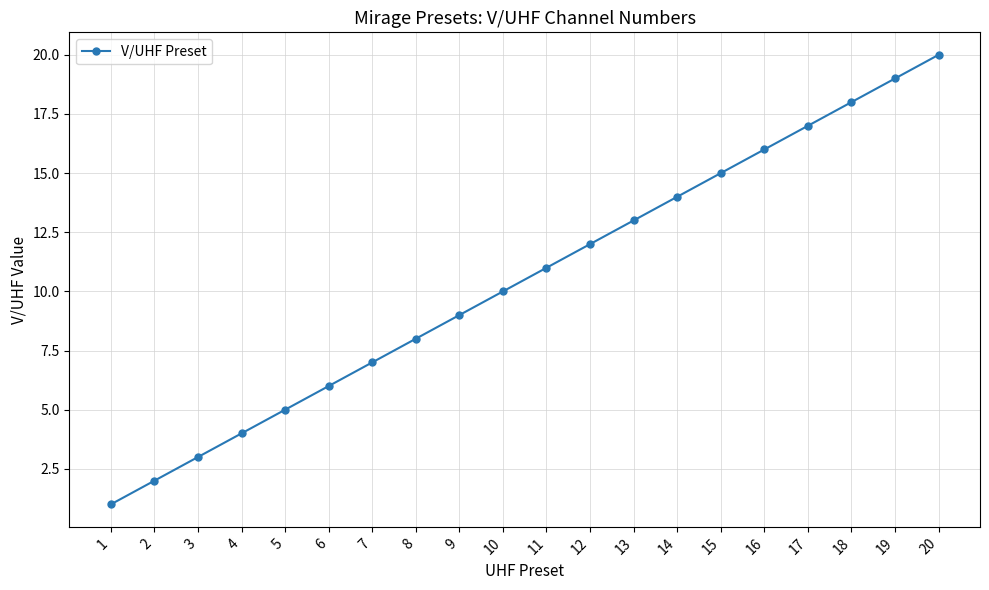

What is the minimum value shown in the chart?

1